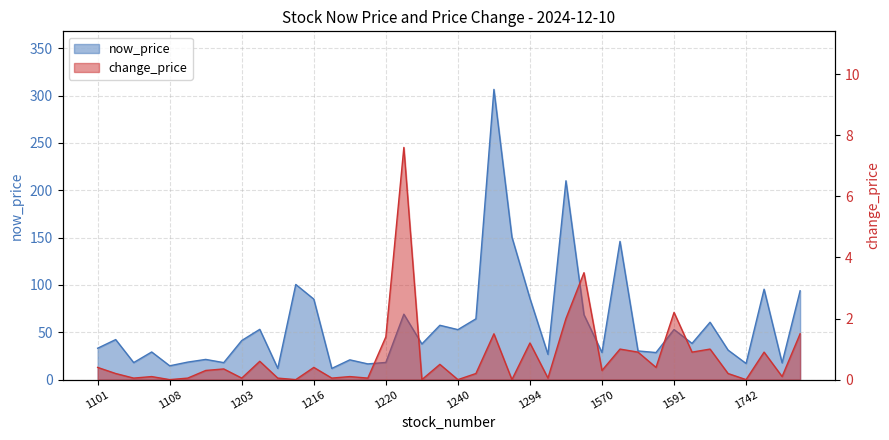

Rank the series by their maximum value, from highest to lowest.

now_price, change_price